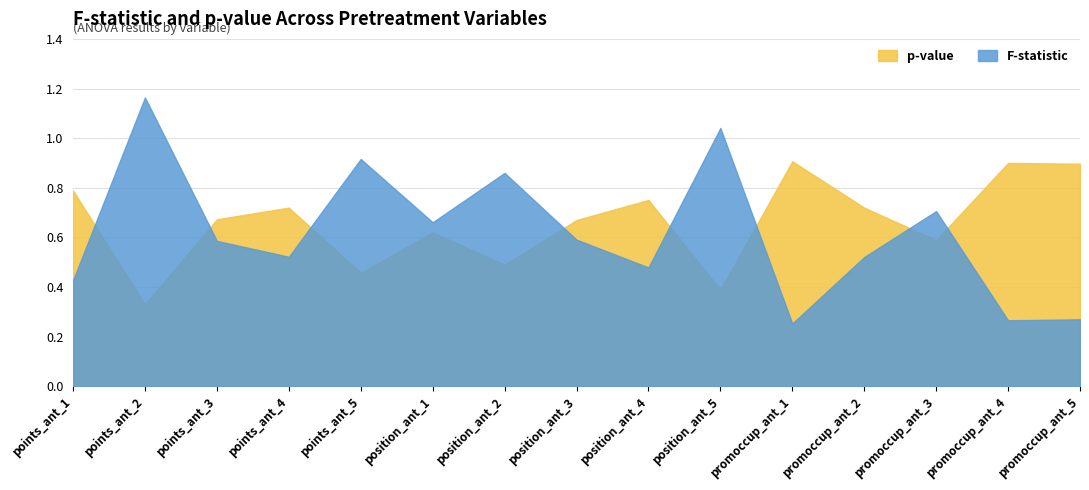

Rank the series by their average value, from lowest to highest.

F-statistic, p-value